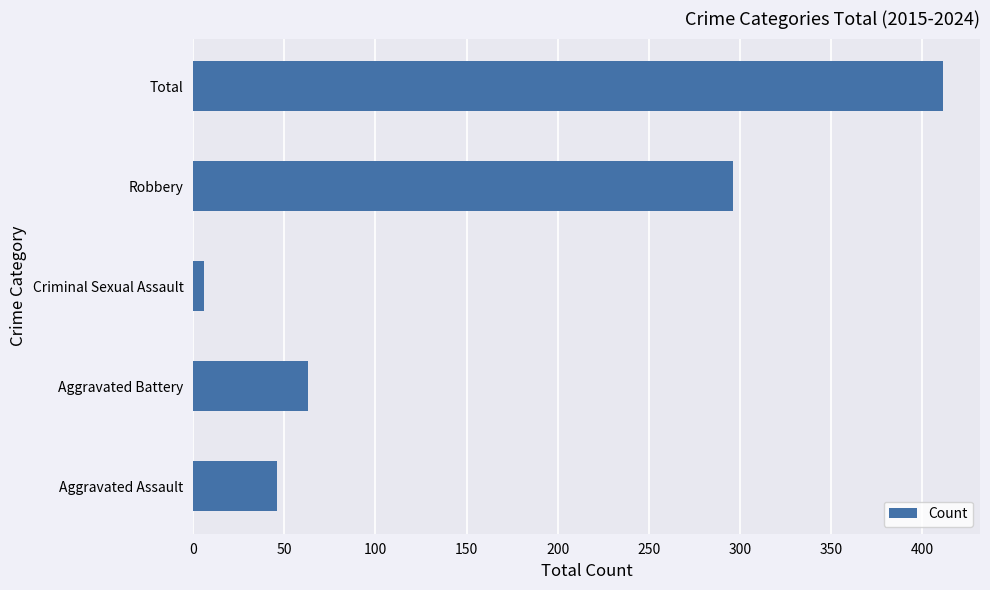

At which label is the value closest to 208?

Robbery